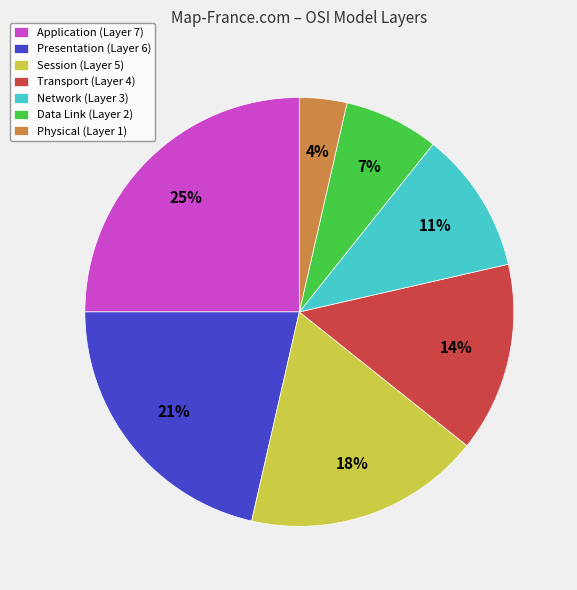

How many segments does this pie chart have?

7